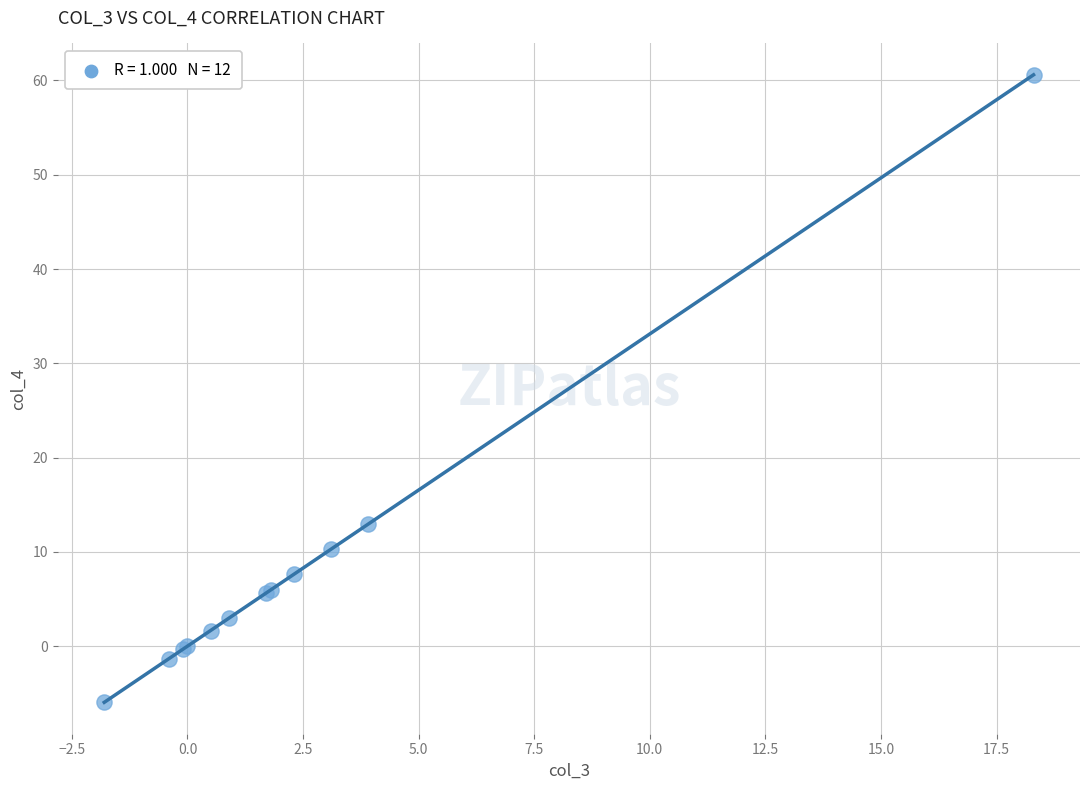

What Y value in the scatter plot is closest to 27?

12.9